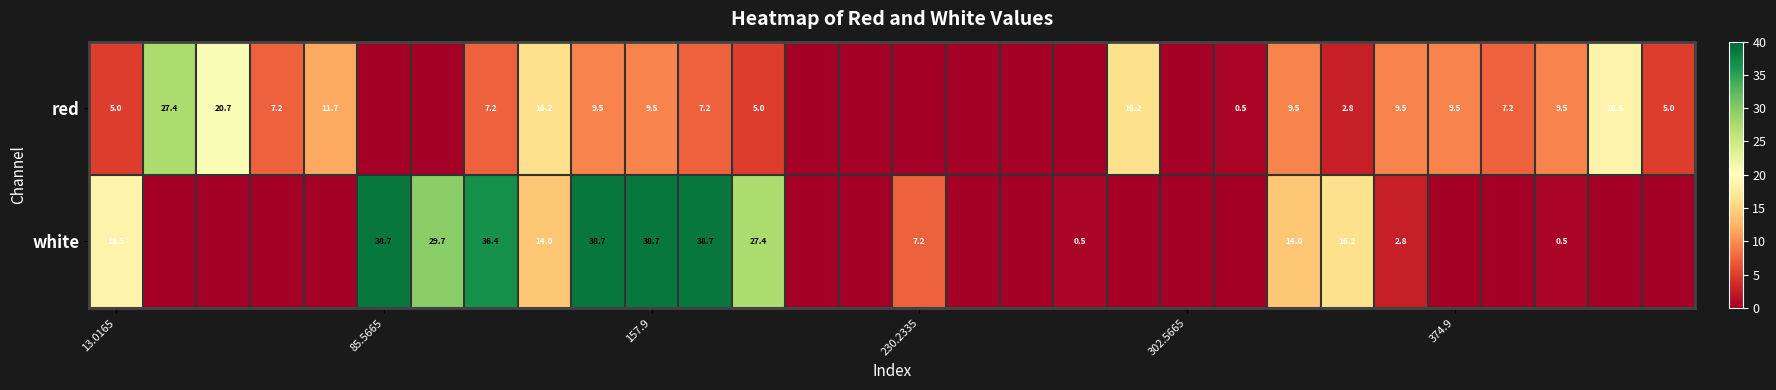

True or false: white has a value of 25.1 at 85.5665.

False